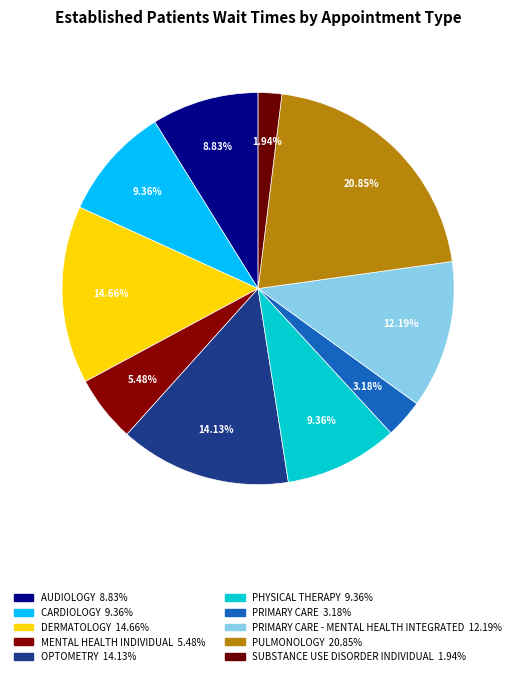

Count the number of slices in the pie.

10